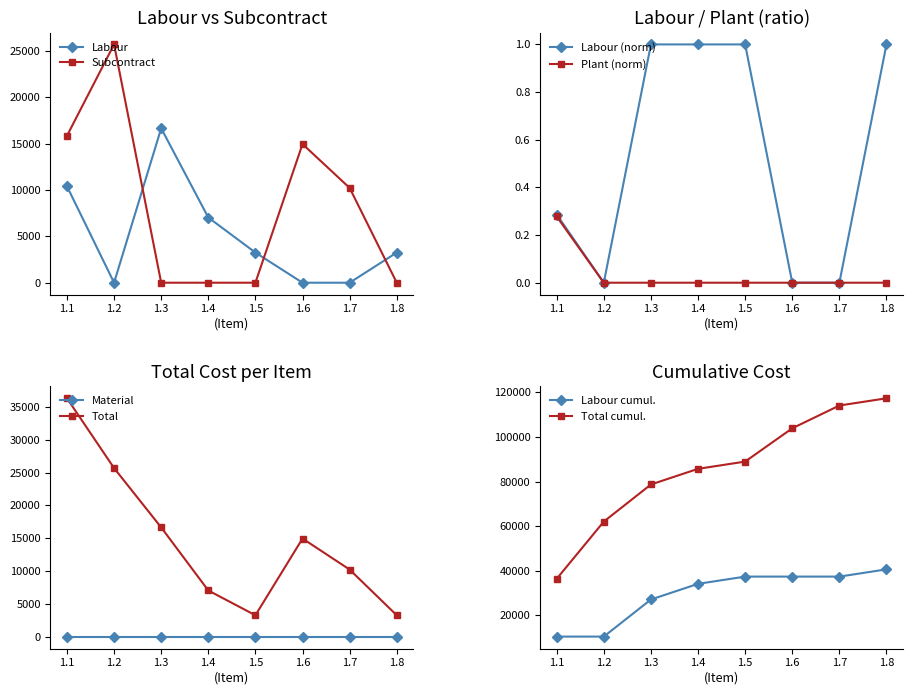

At how many categories does at least one series exceed 31166?

1